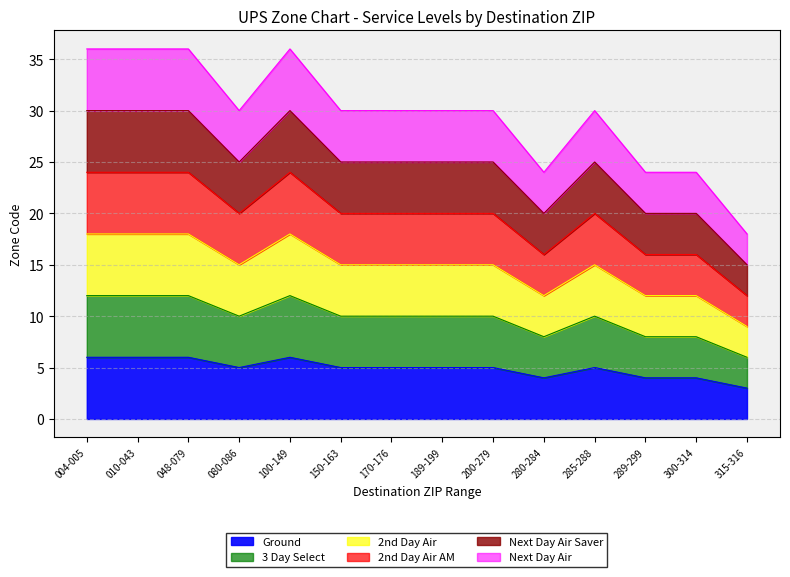

At which label does Next Day Air first exceed 25?

004-005